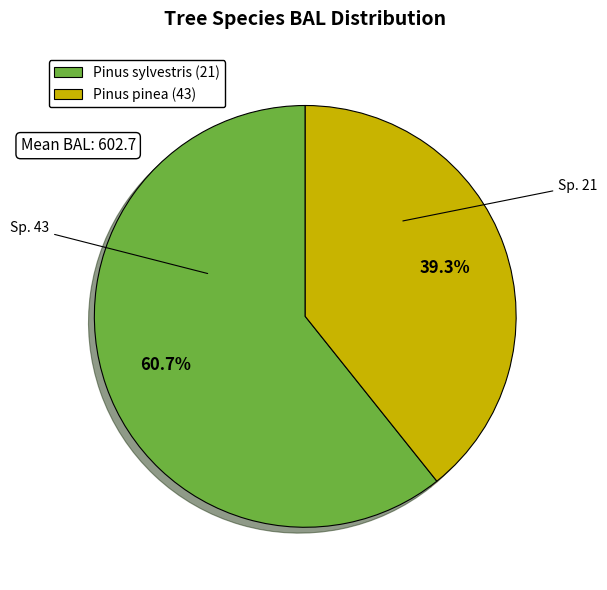

How many segments does this pie chart have?

2